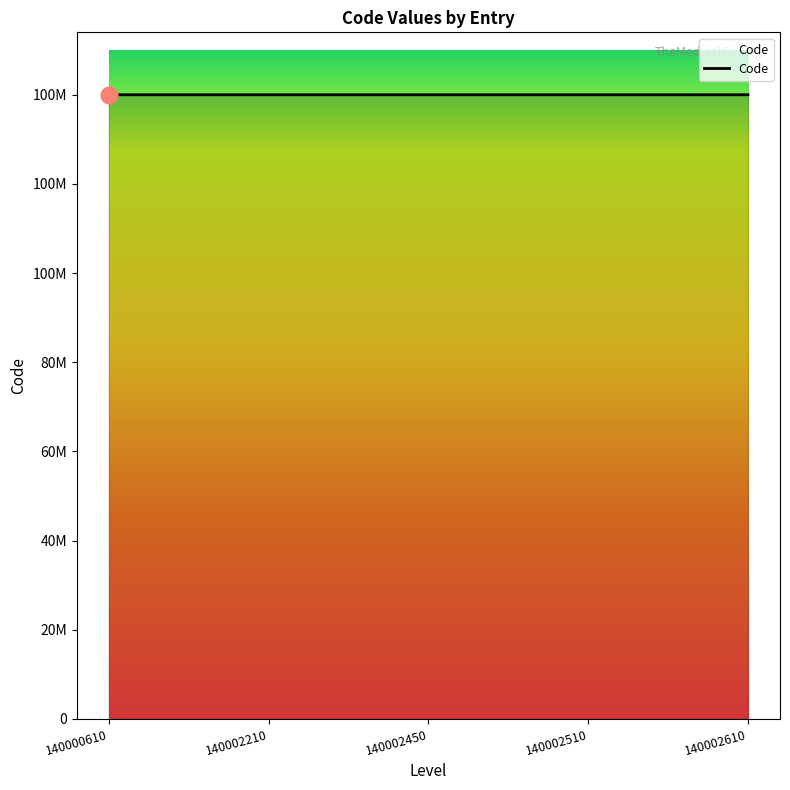

Does the chart display data point markers on the line(s)?

No